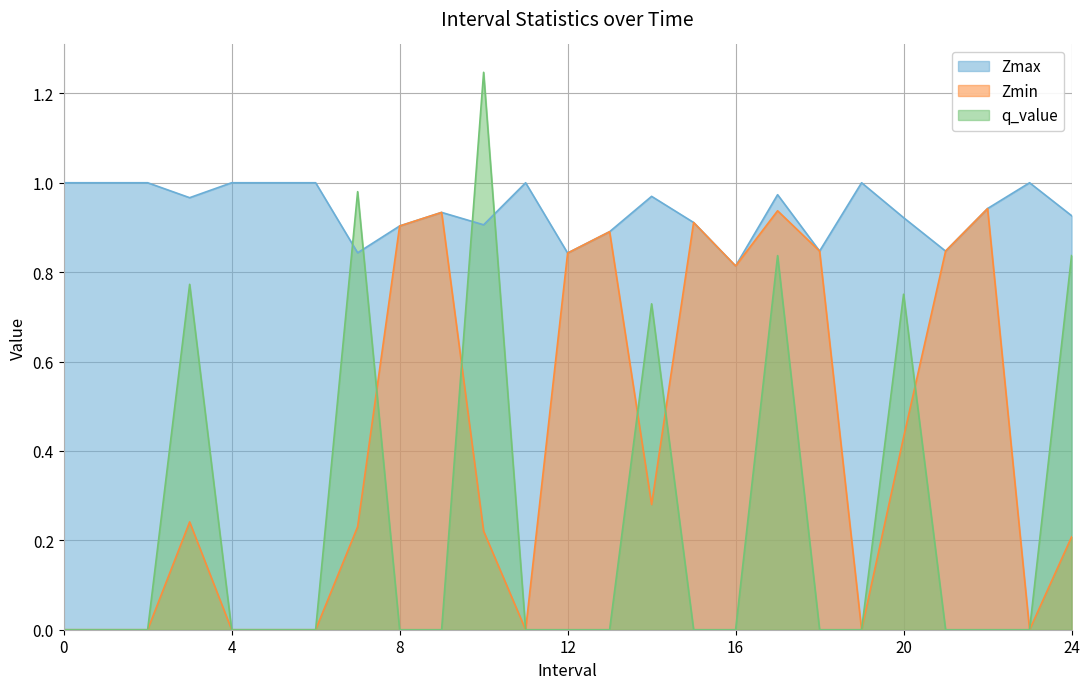

What is the sum of the Zmax values at 22 and 2?

1.9